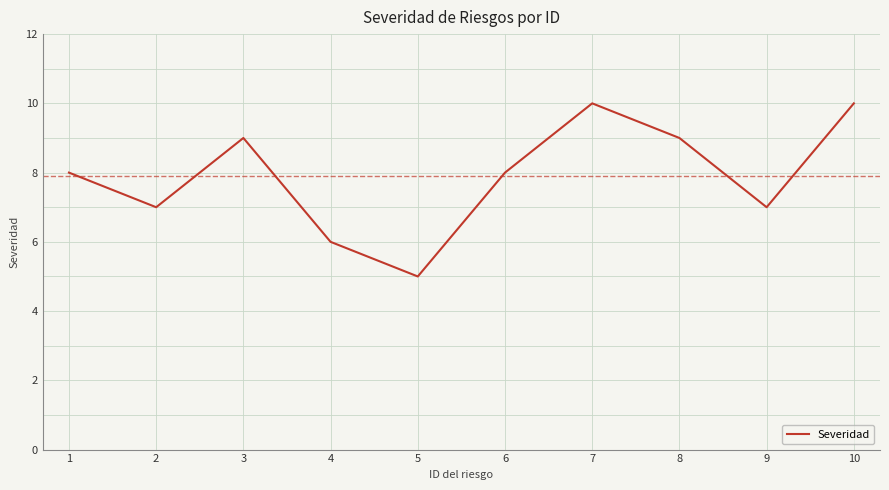

Count the values in the range 7 to 9.

6